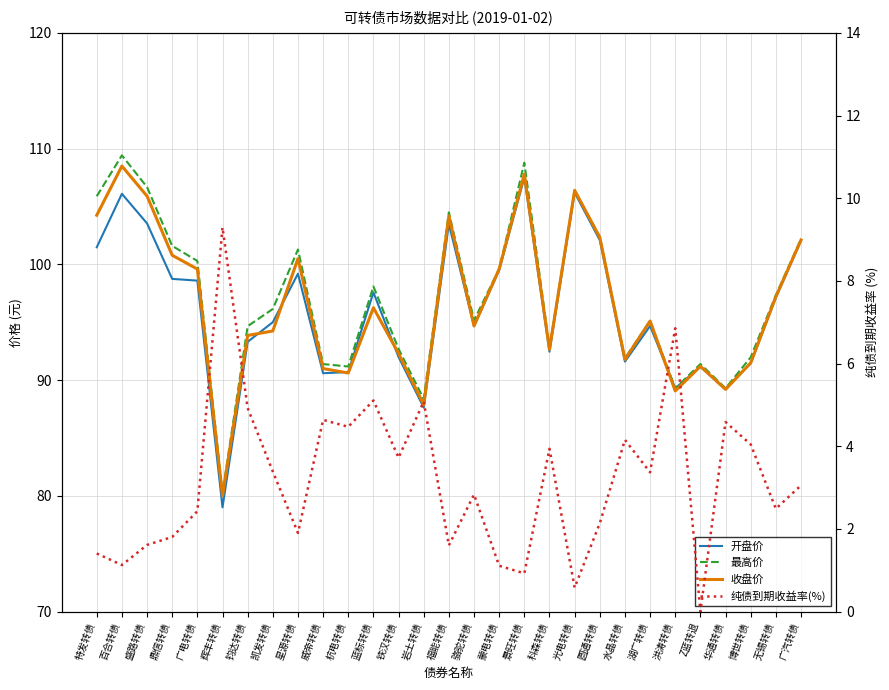

List the series in order of their peak value, lowest first.

纯债到期收益率(%), 开盘价, 收盘价, 最高价